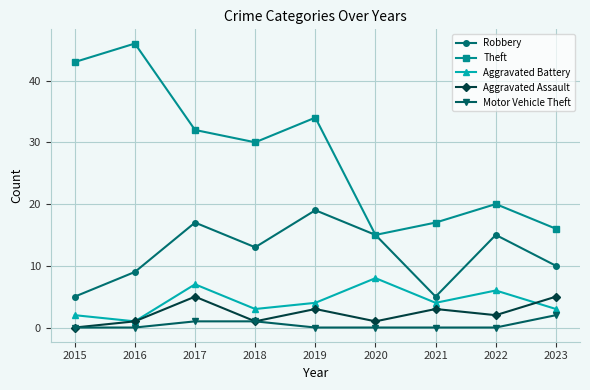

What is the minimum value for Theft?

15